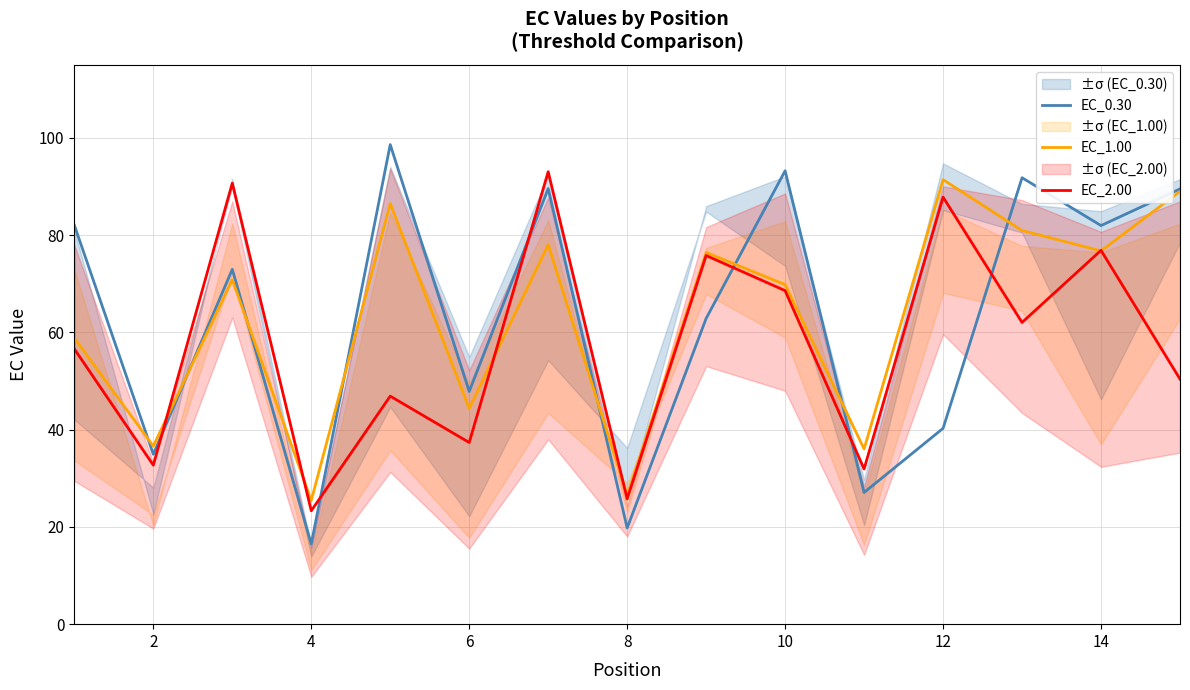

Which series ends up on top after the final intersection of EC_0.30 and EC_2.00?

EC_0.30